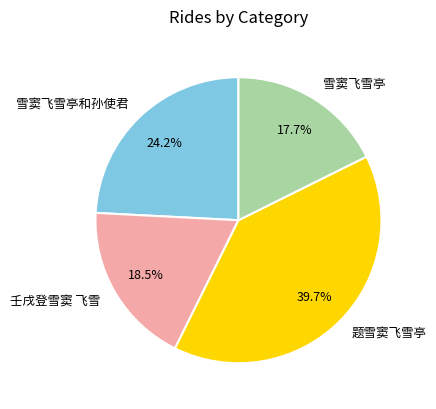

To the nearest percent, what percentage of the pie is 雪窦飞雪亭和孙使君?

24%